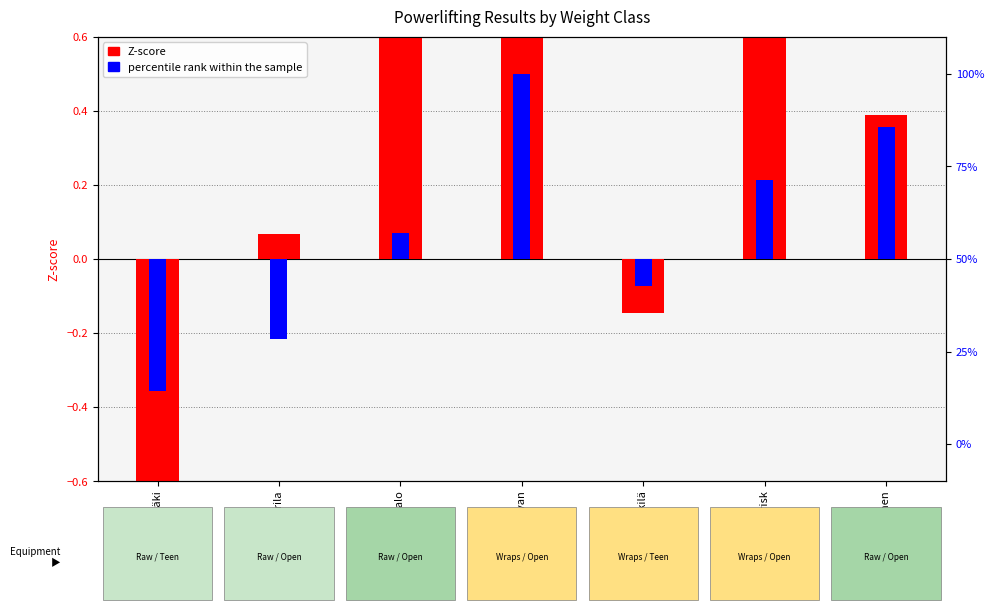

What is the difference between the highest and lowest values at Anna Karrila?

0.3